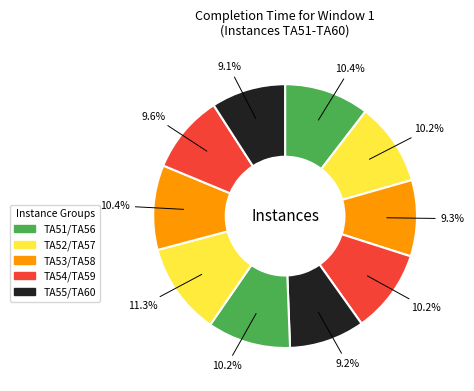

How many segments does this pie chart have?

10